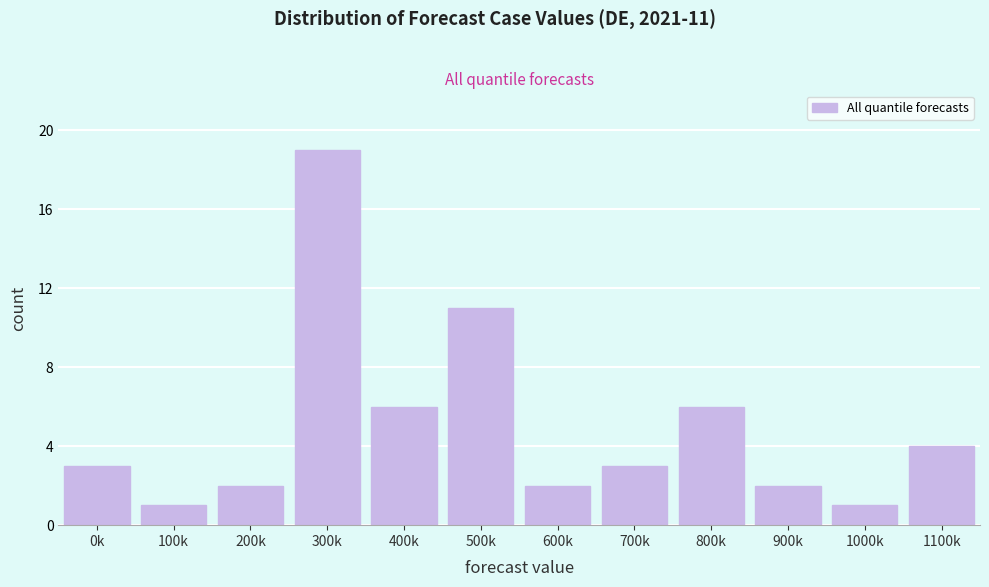

Reading left to right, list all the values displayed in this chart.

3	1	2	19	6	11	2	3	6	2	1	4